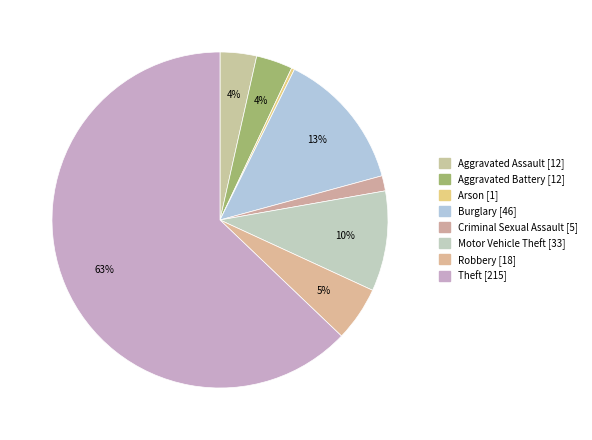

How much of the chart is everything except Criminal Sexual Assault?

98.5%